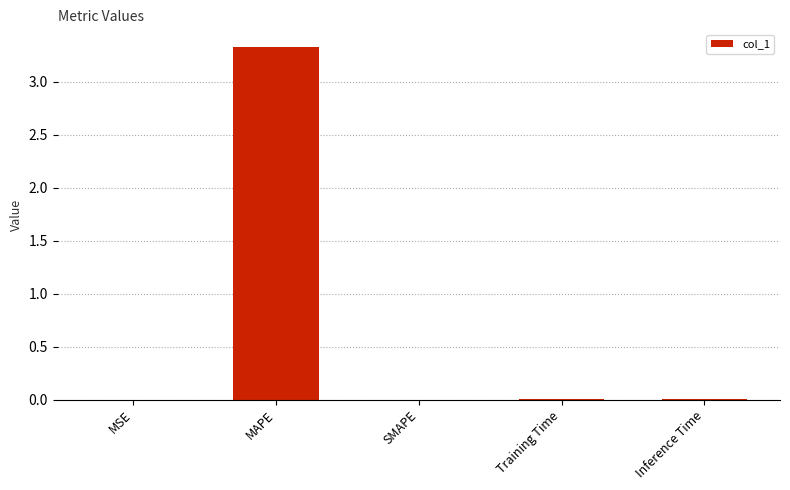

The value at MAPE is 3.3. True or false?

True